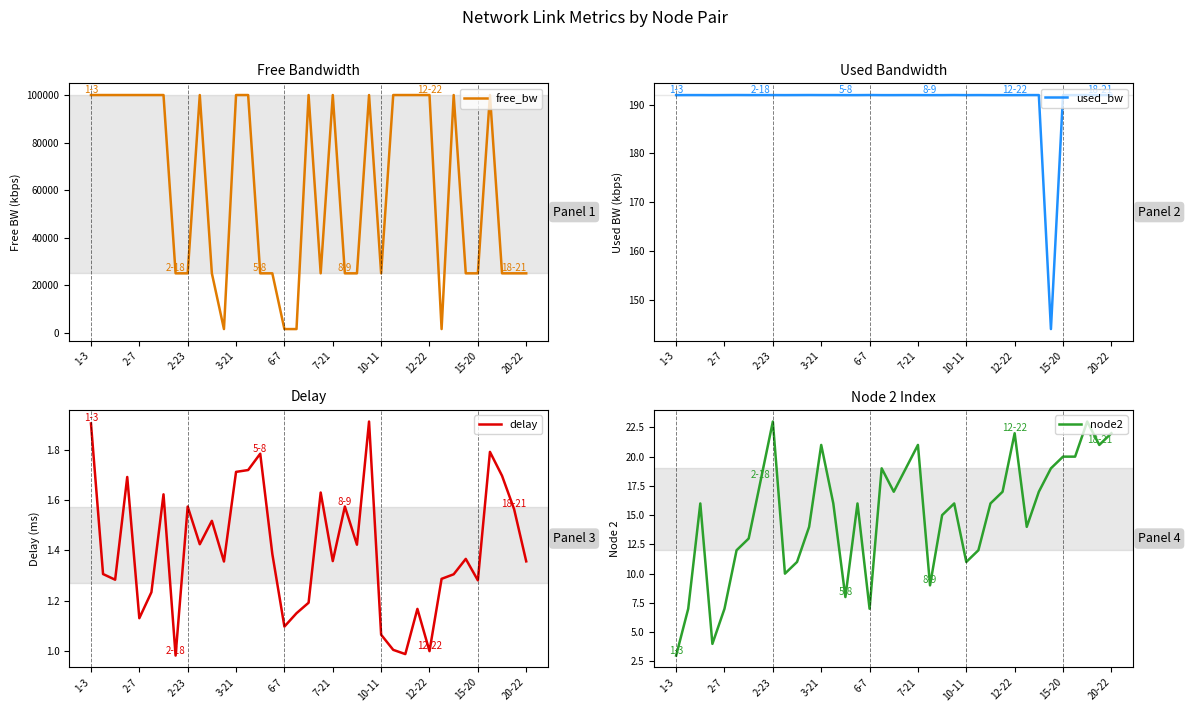

In node2, how many points are lower than both neighbors (excluding endpoints)?

9